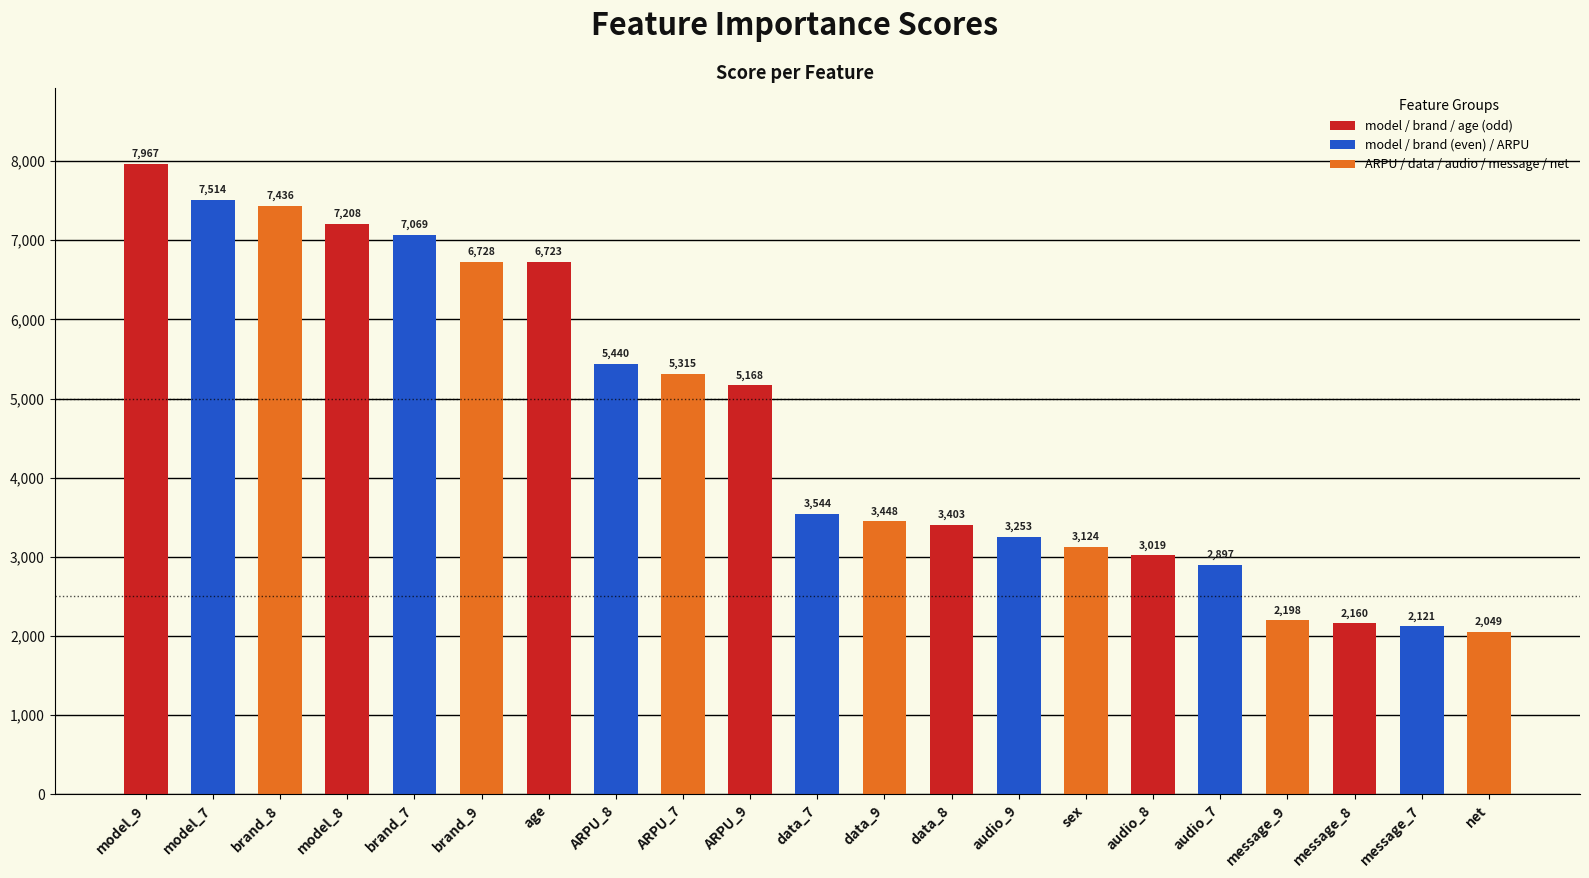

What is the sum of all values?

97784